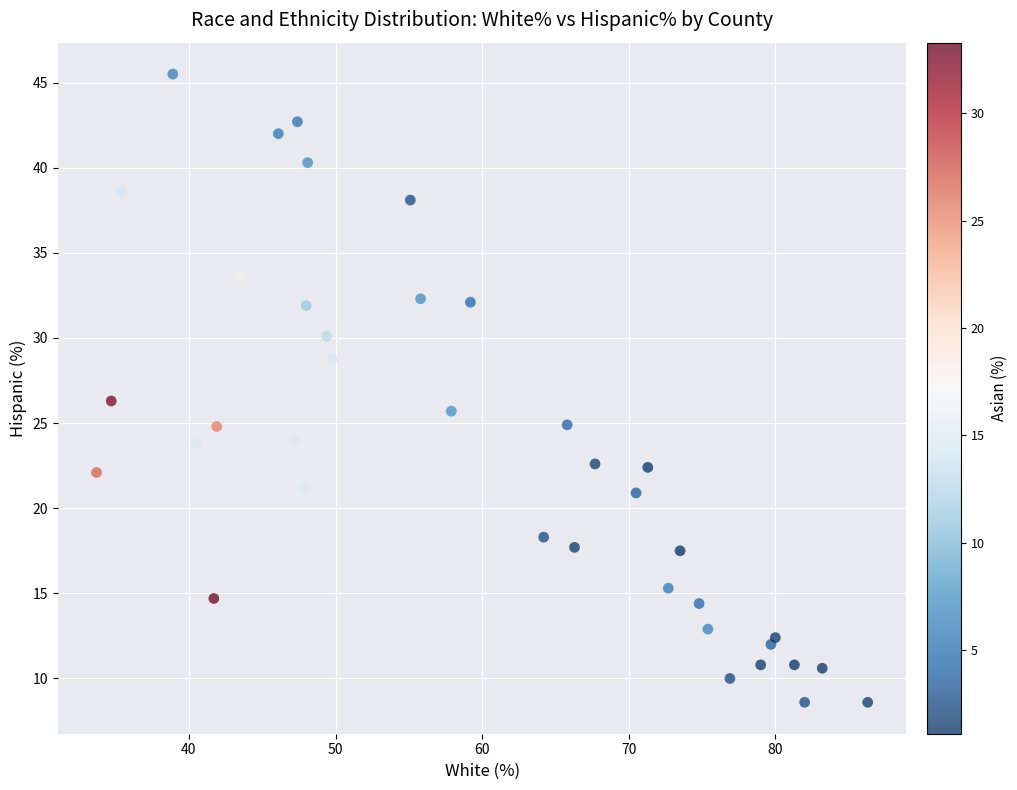

What Y value in the scatter plot is closest to 27?

26.3